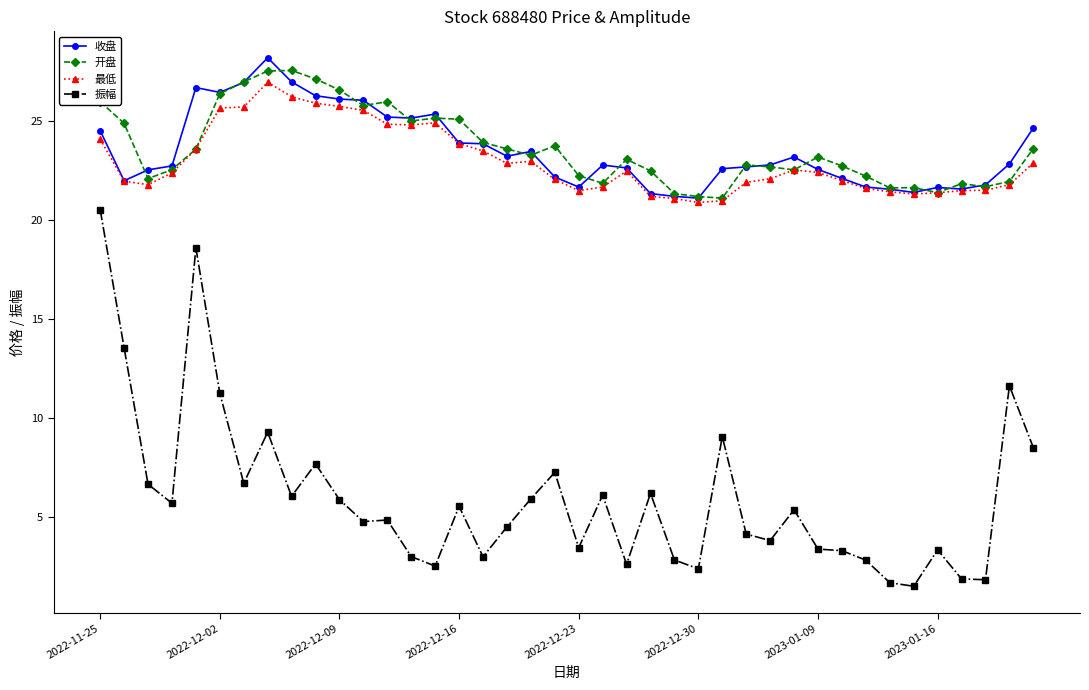

Which series has the widest spread of values?

振幅